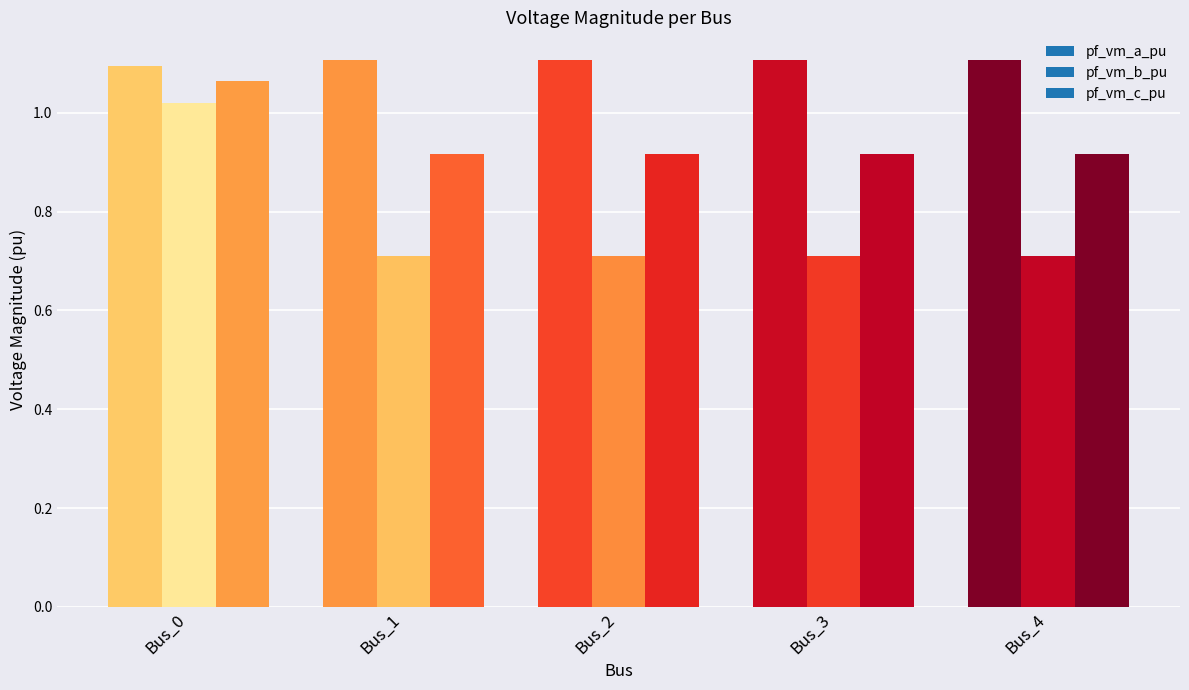

Between Bus_3 and Bus_4, which series saw the biggest shift?

pf_vm_c_pu